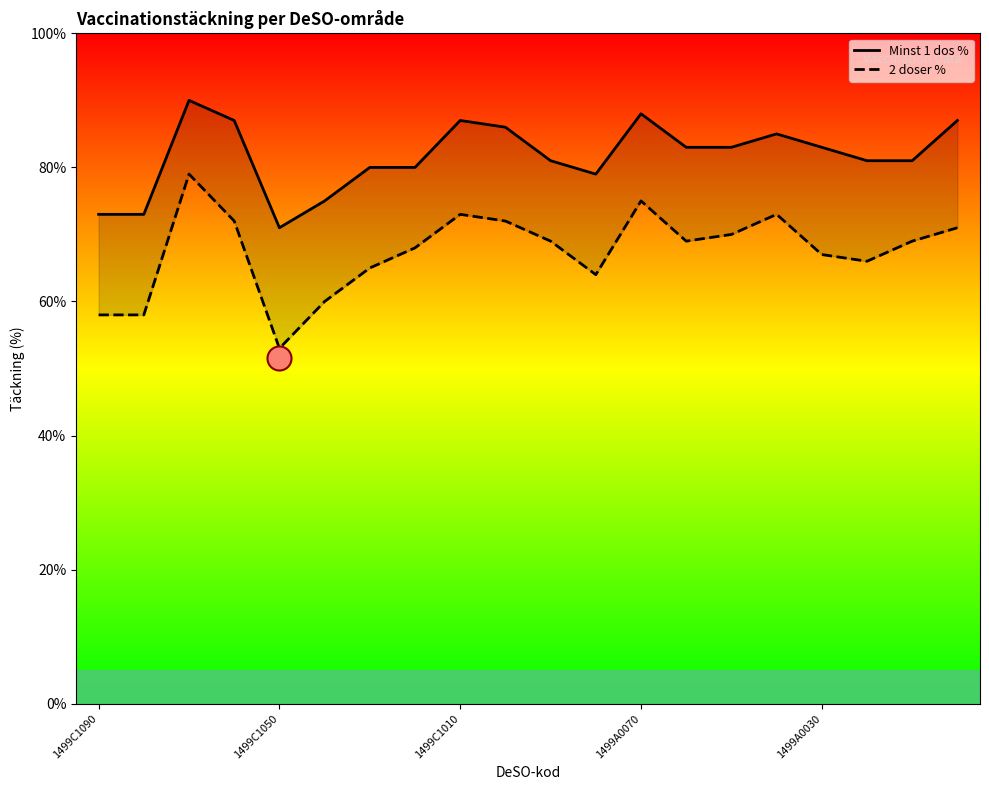

Which series contains the lowest Y value?

2 doser %